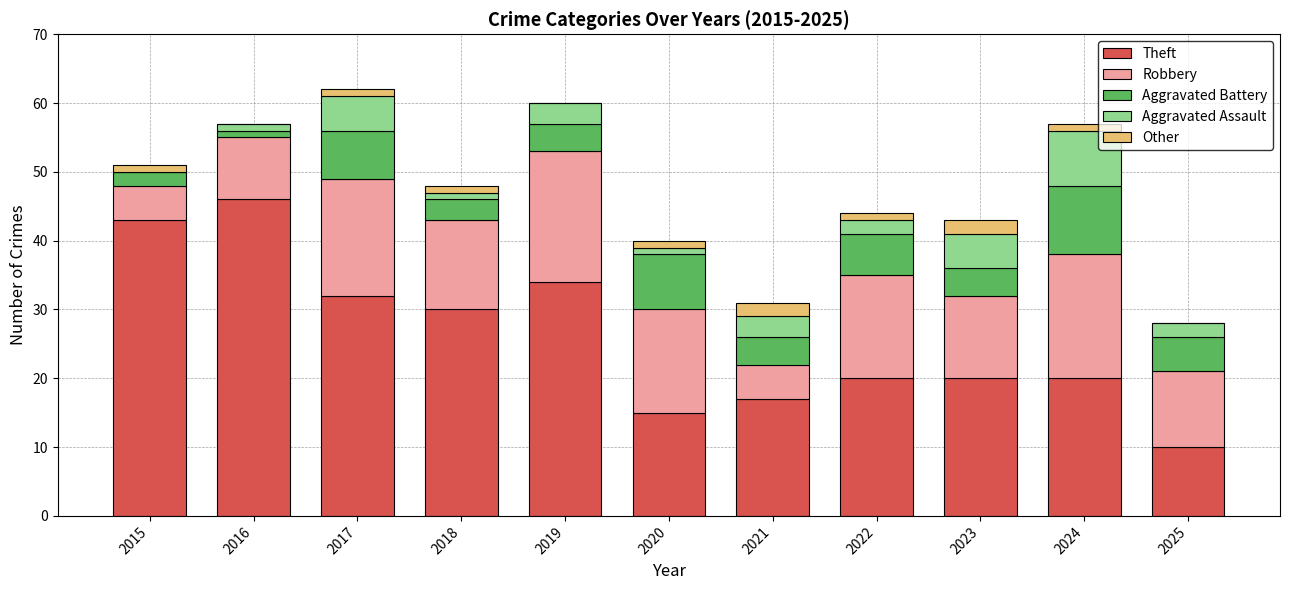

At which label is Theft closest to 28?

2018